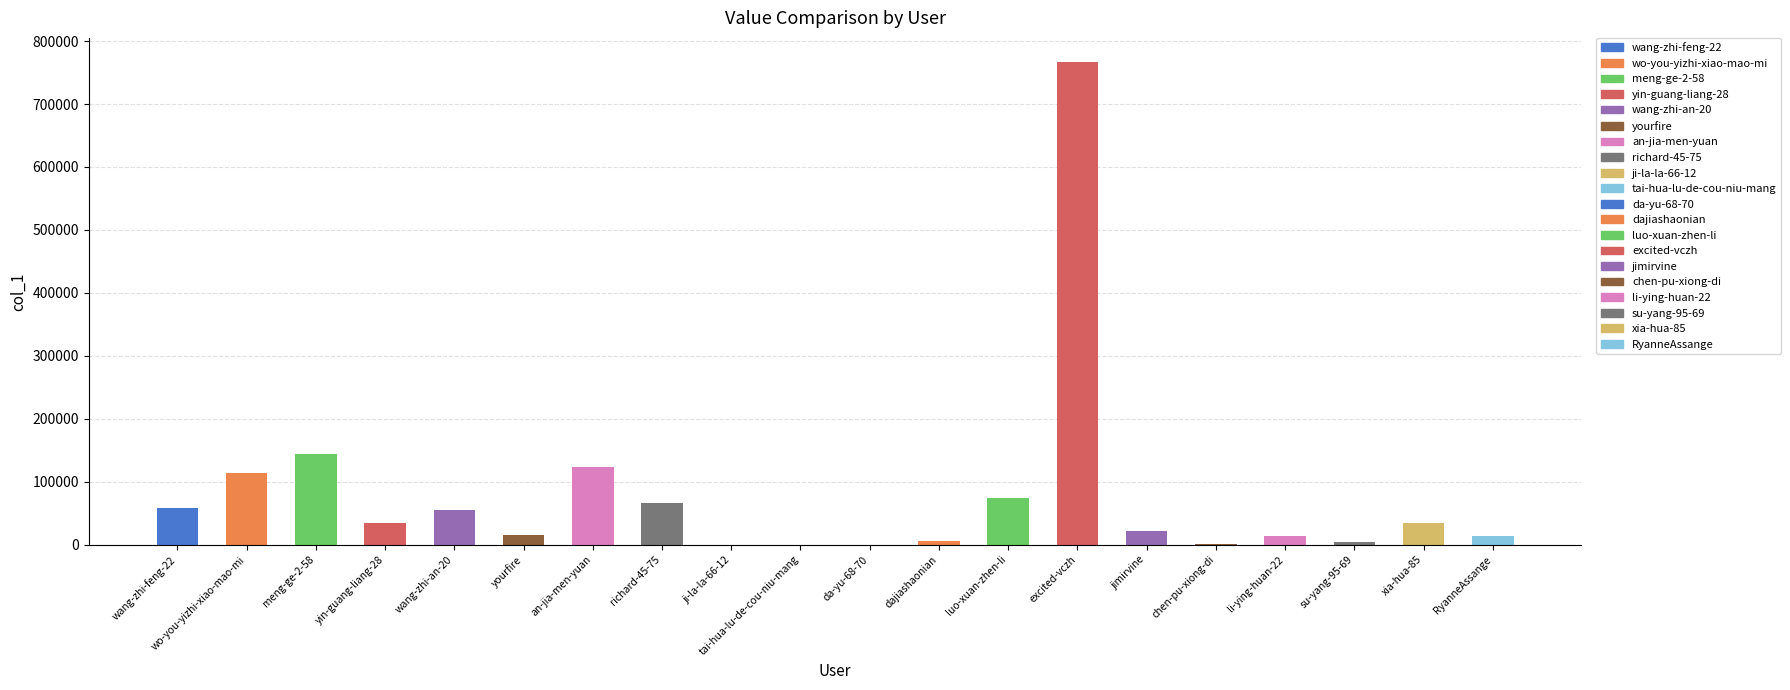

What is the difference between the values at wang-zhi-feng-22 and wang-zhi-an-20?

4481